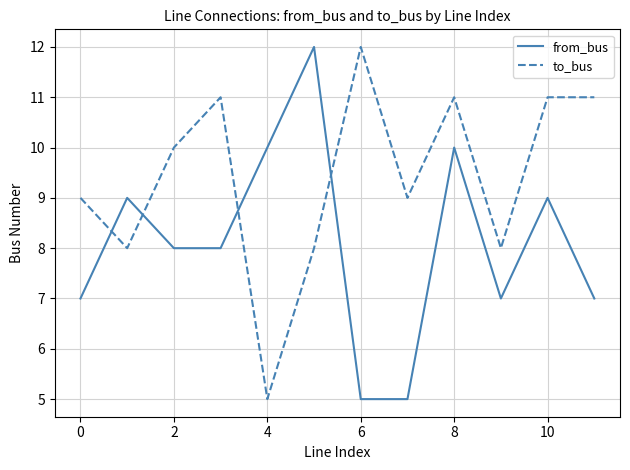

Which series has the largest total across all categories?

to_bus